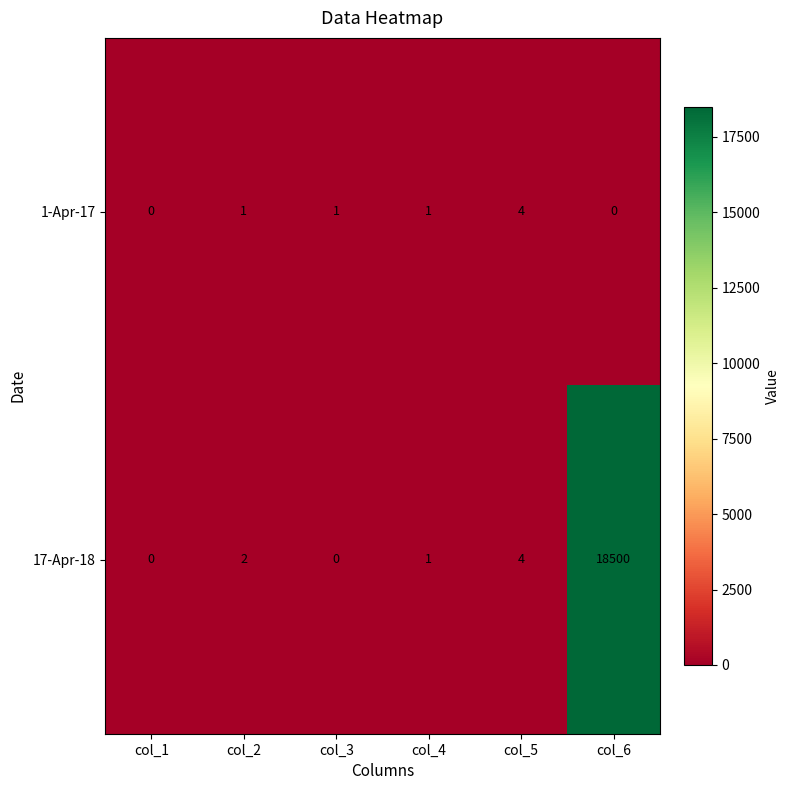

How many values in 17-Apr-18 are above zero?

4